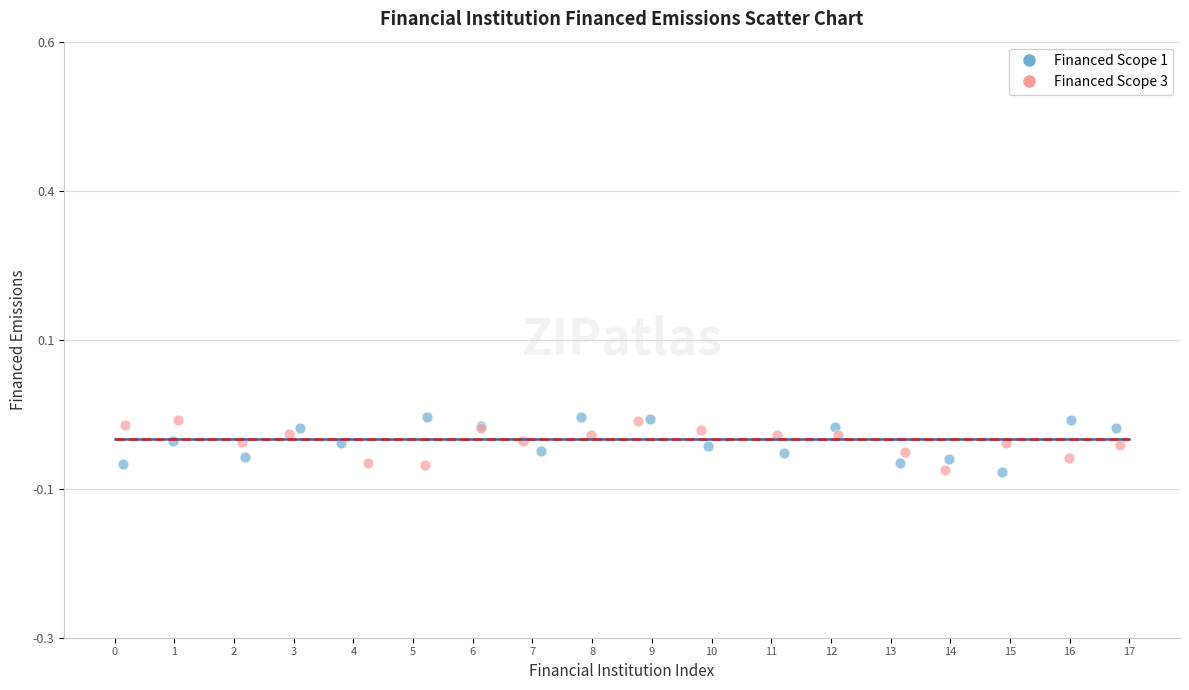

What are all the series names shown in the legend?

Financed Scope 1, Financed Scope 3